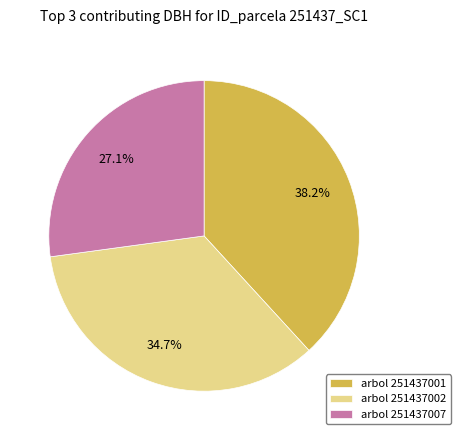

What is the ratio of the value at arbol 251437007 to the value at arbol 251437001?

0.7